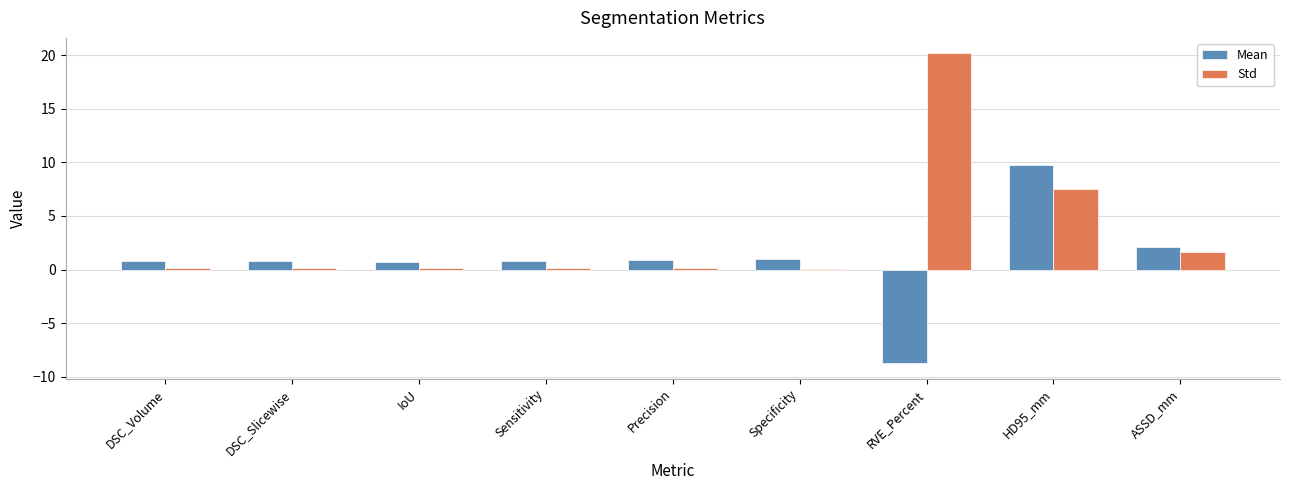

Is it true that Std equals 7.5 at HD95_mm?

True